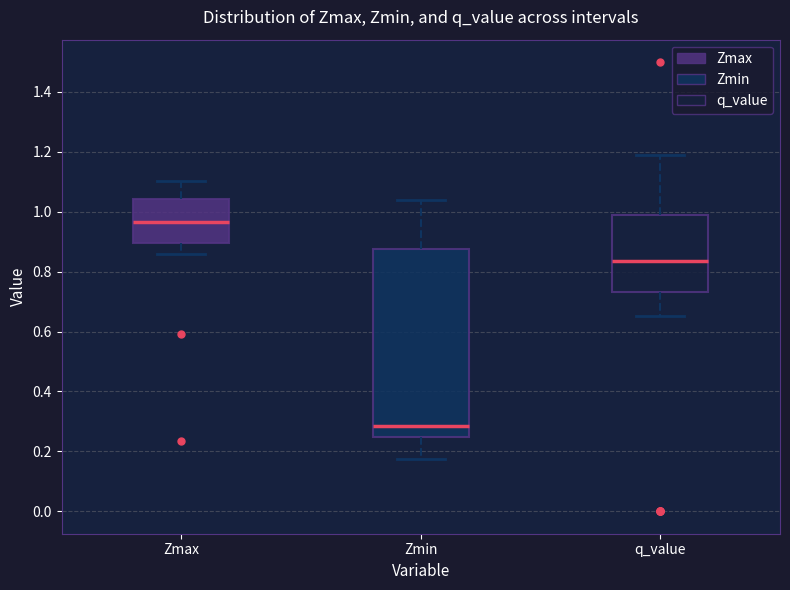

Comparing the boxes themselves (not the whiskers), which one is the tallest?

Zmin